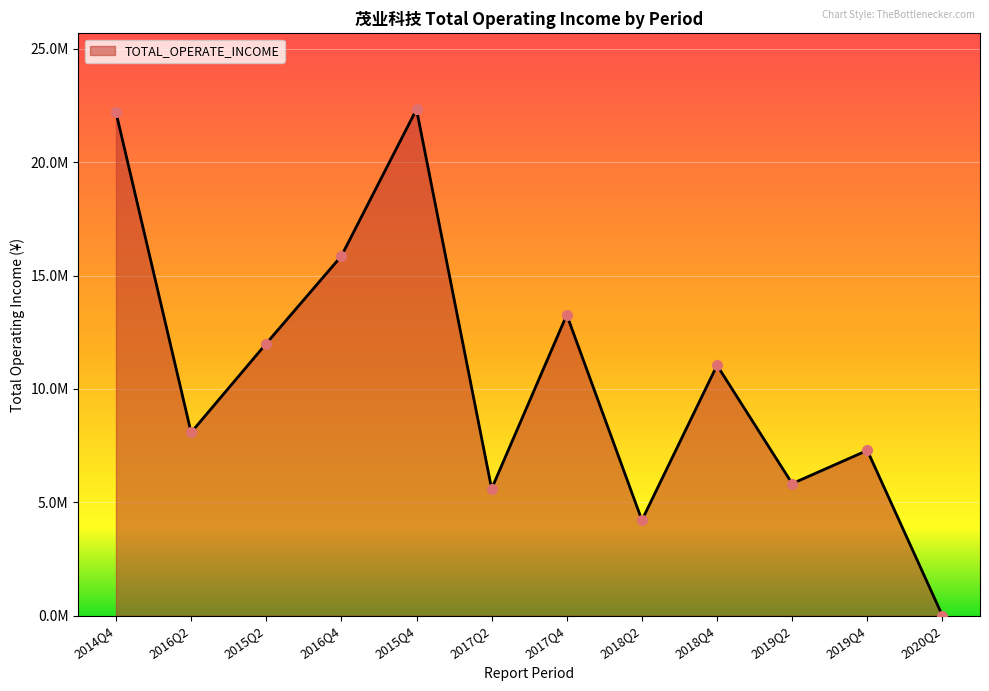

Is this an area chart (filled region under the line)?

Yes